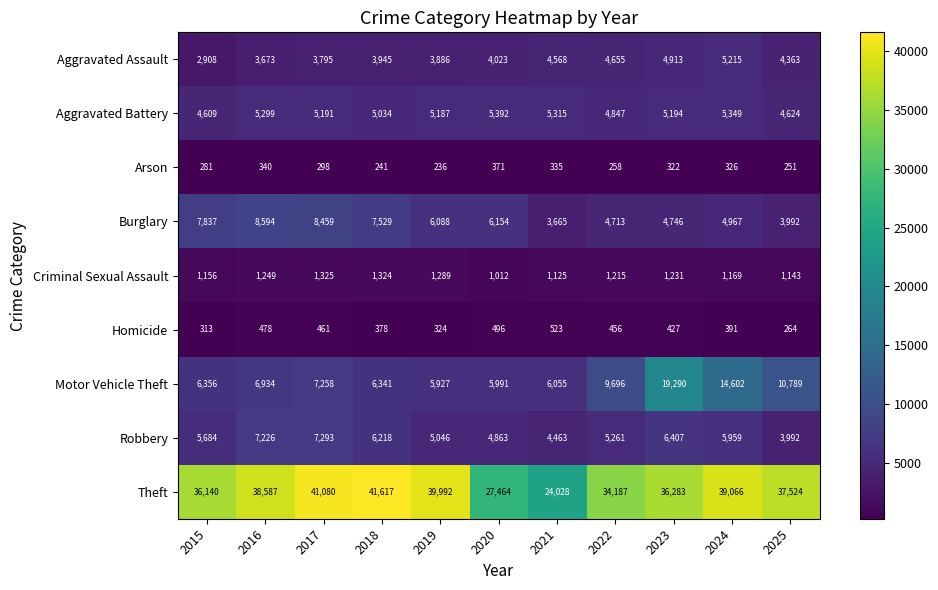

What is the sum of the Robbery values at 2017 and 2022?

12554